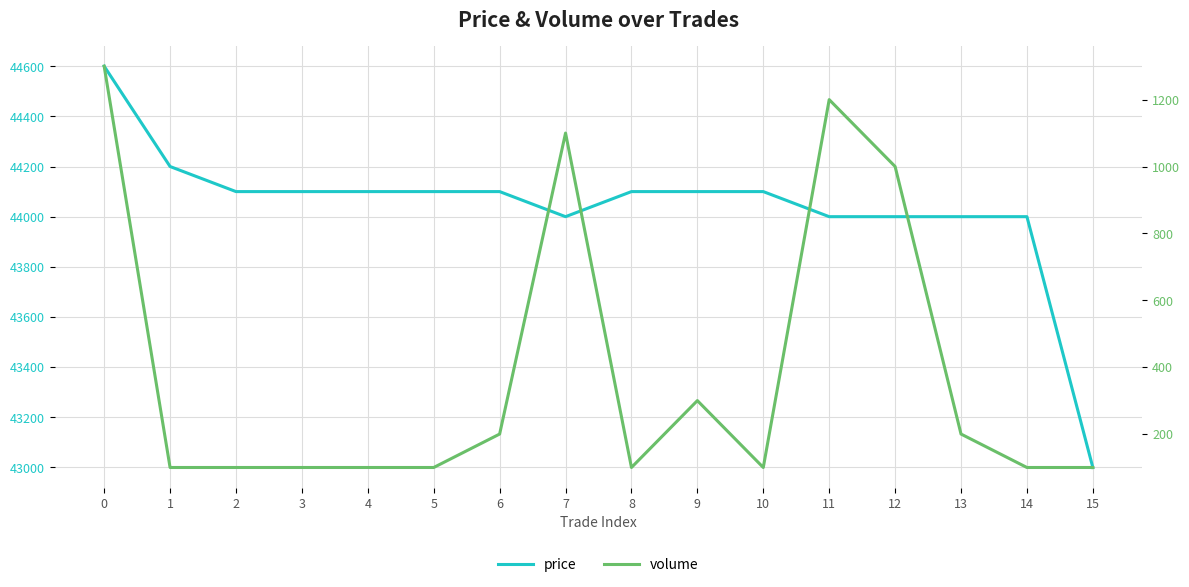

True or false: volume has more than 1 points higher than both neighbors.

True